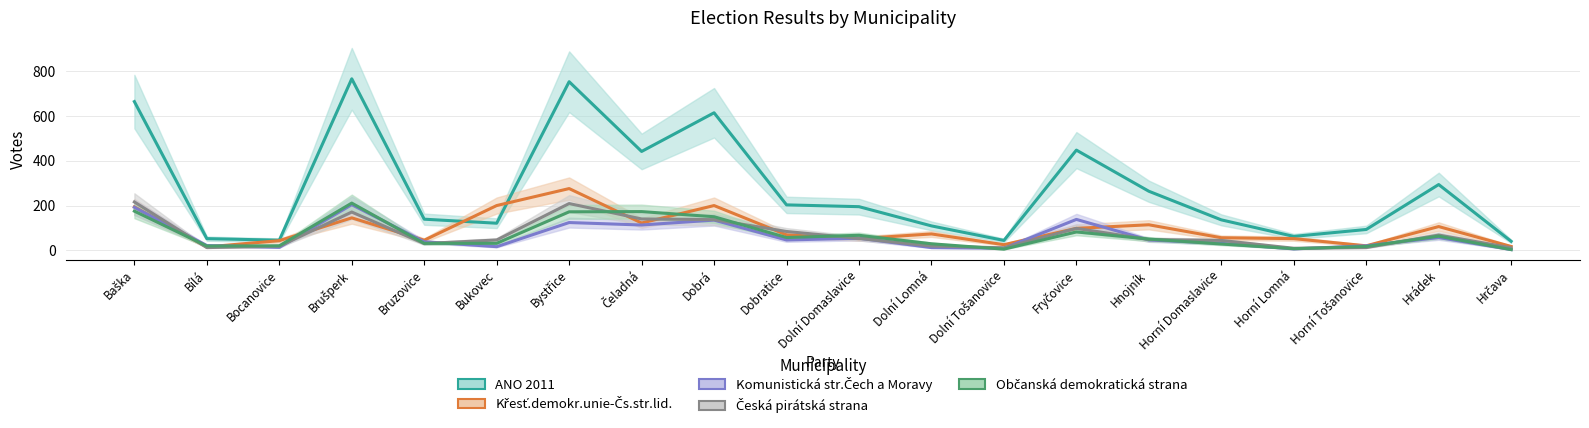

List the labels in order of Občanská demokratická strana value, smallest first.

Hrčava, Dolní Tošanovice, Horní Lomná, Horní Tošanovice, Bílá, Bocanovice, Horní Domaslavice, Dolní Lomná, Bruzovice, Bukovec, Hnojník, Dobratice, Hrádek, Dolní Domaslavice, Fryčovice, Dobrá, Bystřice, Čeladná, Baška, Brušperk